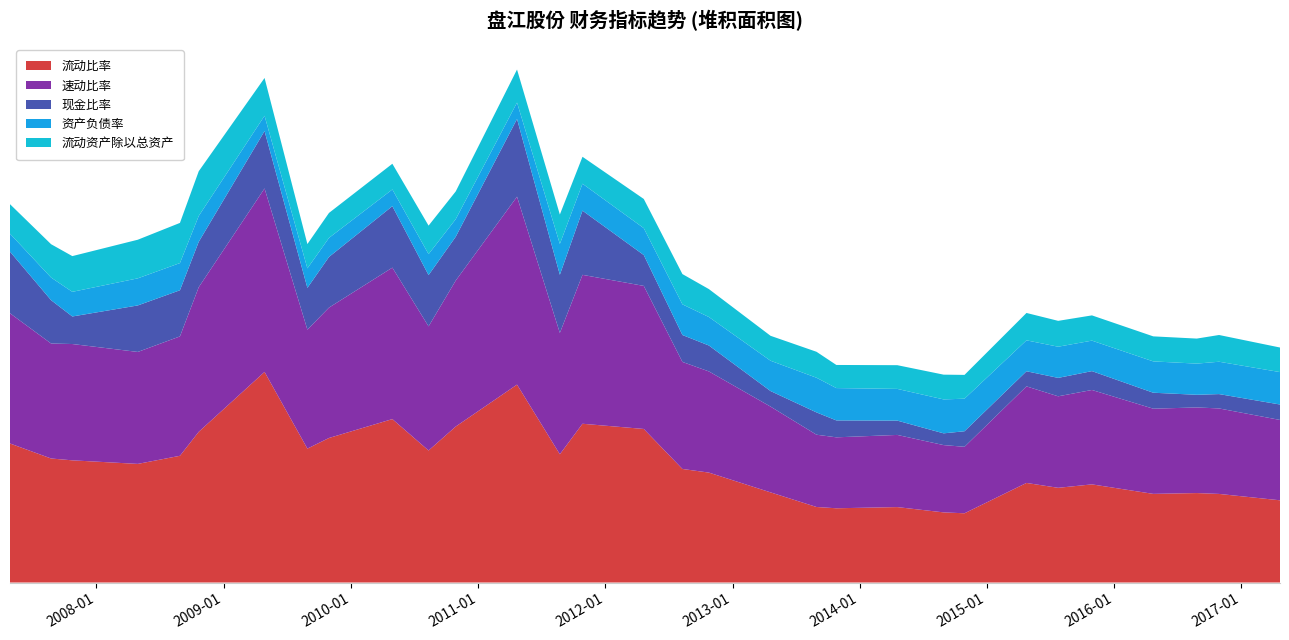

Reading left to right, list all the values displayed in this chart.

流动比率: 1.9	1.7	1.7	1.6	1.7	2.0	2.8	1.8	2.0	2.2	1.8	2.1	2.7	1.7	2.1	2.1	1.5	1.5	1.2	1.0	1.0	1.0	0.9	0.9	1.3	1.3	1.3	1.2	1.2	1.2	1.1
速动比率: 1.8	1.6	1.6	1.5	1.6	2.0	2.5	1.6	1.8	2.0	1.7	2.0	2.5	1.6	2.0	1.9	1.4	1.4	1.2	1.0	1.0	1.0	0.9	0.9	1.3	1.2	1.3	1.2	1.2	1.2	1.1
现金比率: 0.8	0.6	0.4	0.6	0.6	0.6	0.8	0.6	0.7	0.8	0.7	0.6	1.1	0.8	0.9	0.4	0.4	0.4	0.2	0.3	0.2	0.2	0.2	0.2	0.2	0.2	0.3	0.2	0.2	0.2	0.2
资产负债率: 0.2	0.3	0.3	0.4	0.4	0.3	0.2	0.3	0.3	0.2	0.3	0.2	0.2	0.4	0.4	0.4	0.4	0.4	0.4	0.5	0.4	0.4	0.5	0.4	0.4	0.4	0.4	0.4	0.4	0.4	0.4
流动资产除以总资产: 0.4	0.5	0.5	0.5	0.5	0.6	0.5	0.3	0.3	0.3	0.4	0.4	0.4	0.4	0.4	0.4	0.4	0.4	0.3	0.4	0.3	0.3	0.3	0.3	0.4	0.3	0.3	0.3	0.3	0.4	0.3